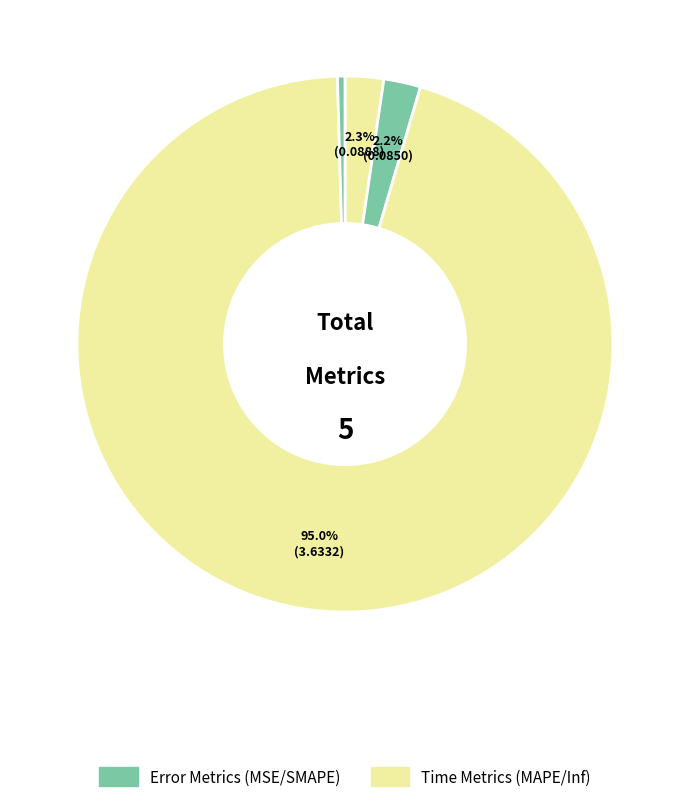

To the nearest percent, what is the difference between the largest and smallest slice percentages?

95%